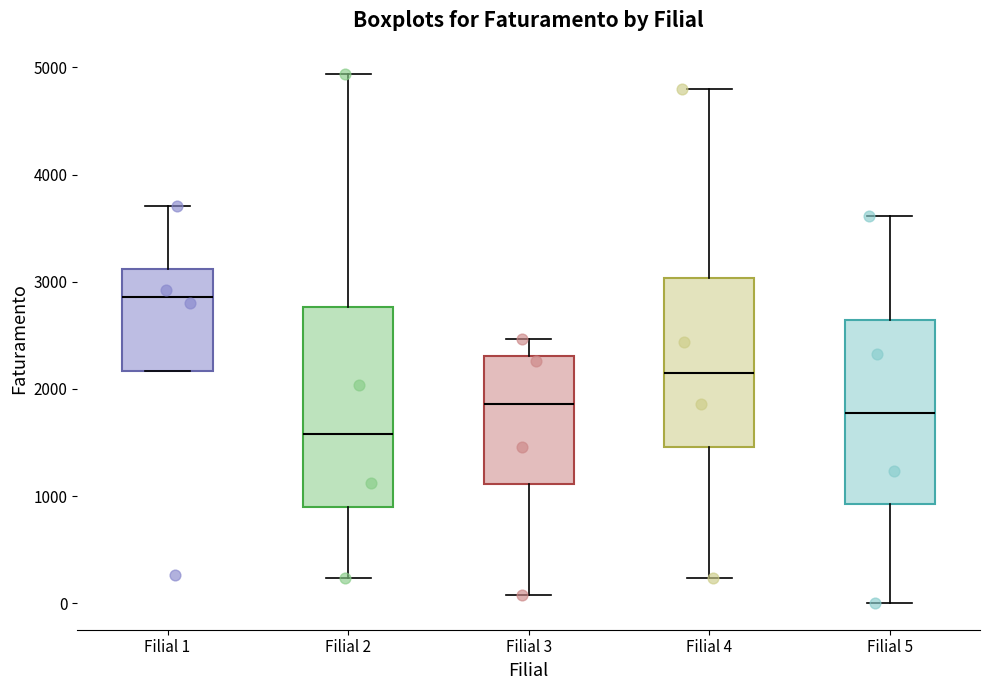

Comparing the boxes themselves (not the whiskers), which one is the tallest?

Filial 2